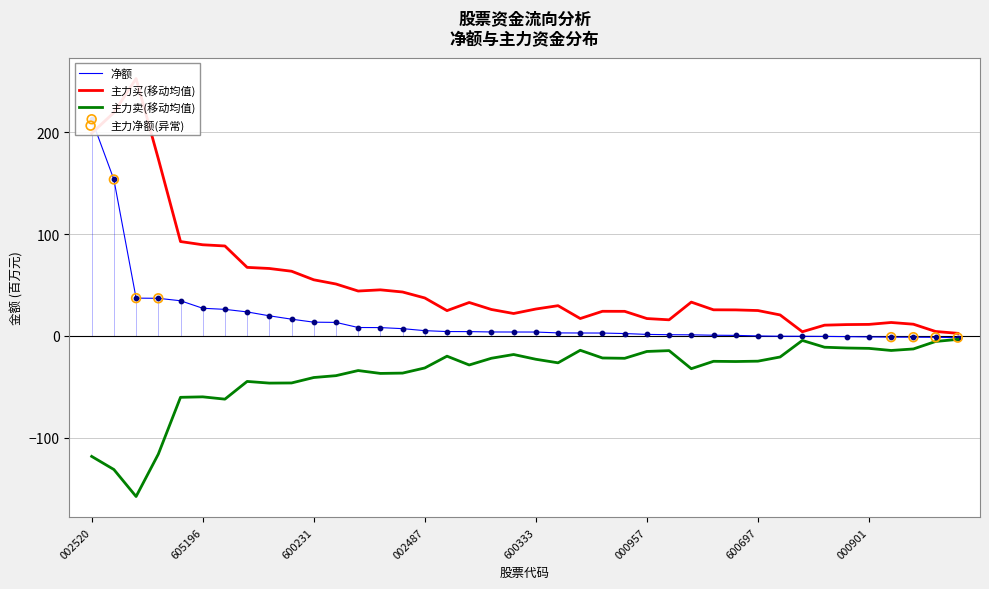

What is the lowest value of the 主力卖(移动均值) series?

-157.8